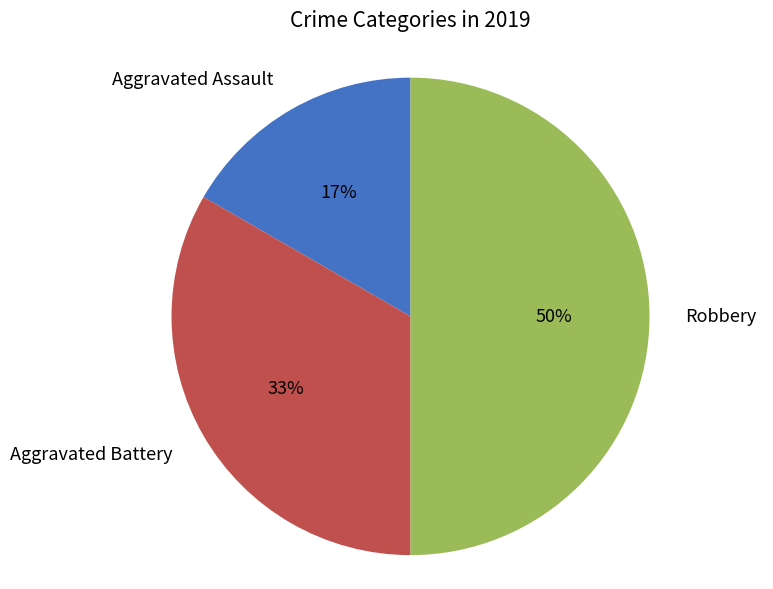

What percentage is the Aggravated Assault slice, to the nearest percent?

17%